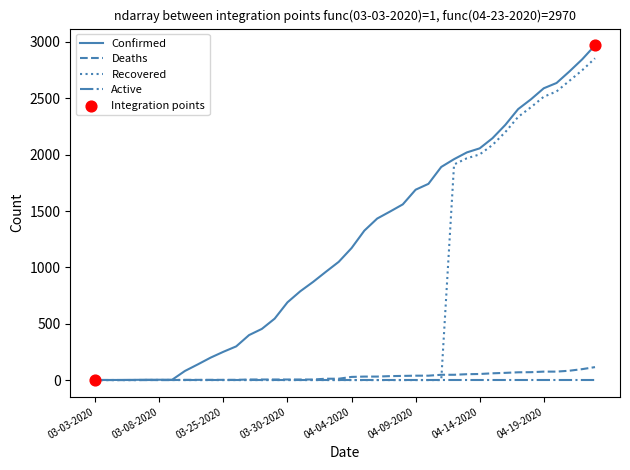

What is the maximum value for Recovered?

2855